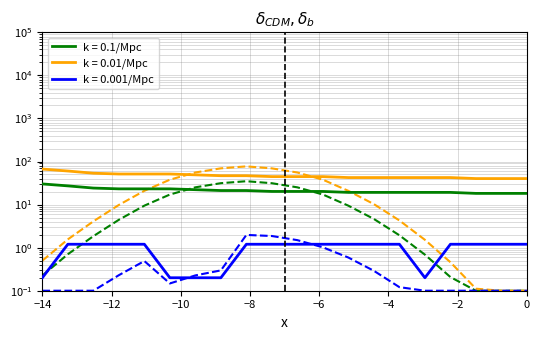

What is the sum of all k = 0.1/Mpc values?

427.0